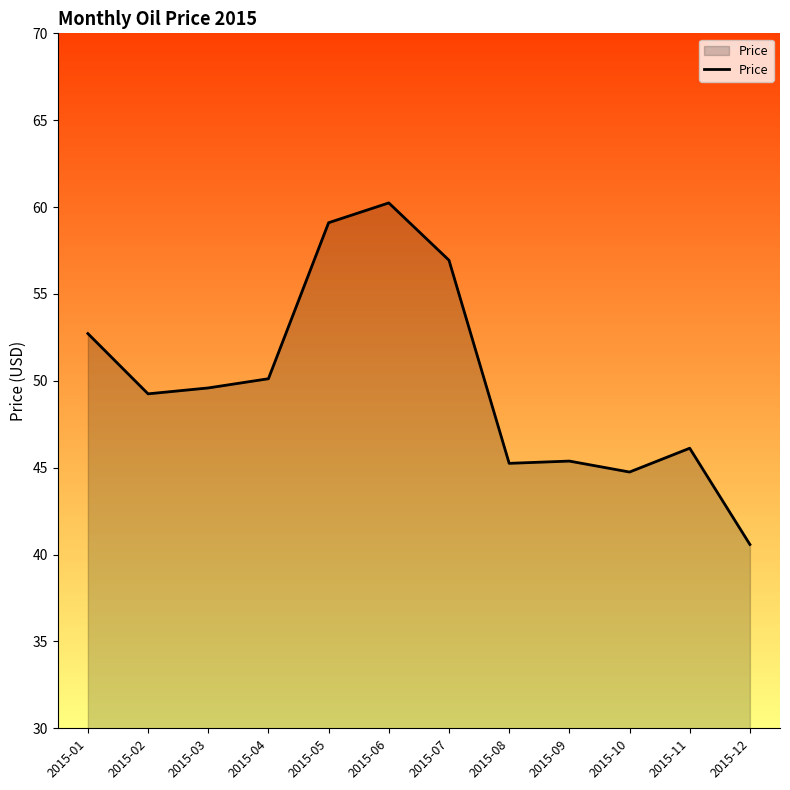

What is the difference between the maximum and minimum values?

19.7